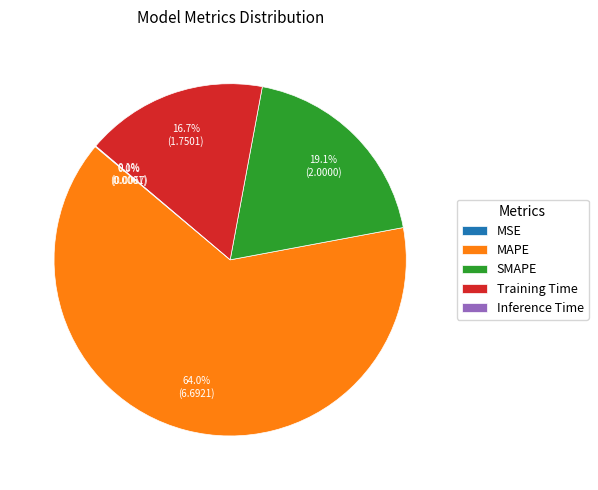

Which category has the biggest portion of the pie?

MAPE